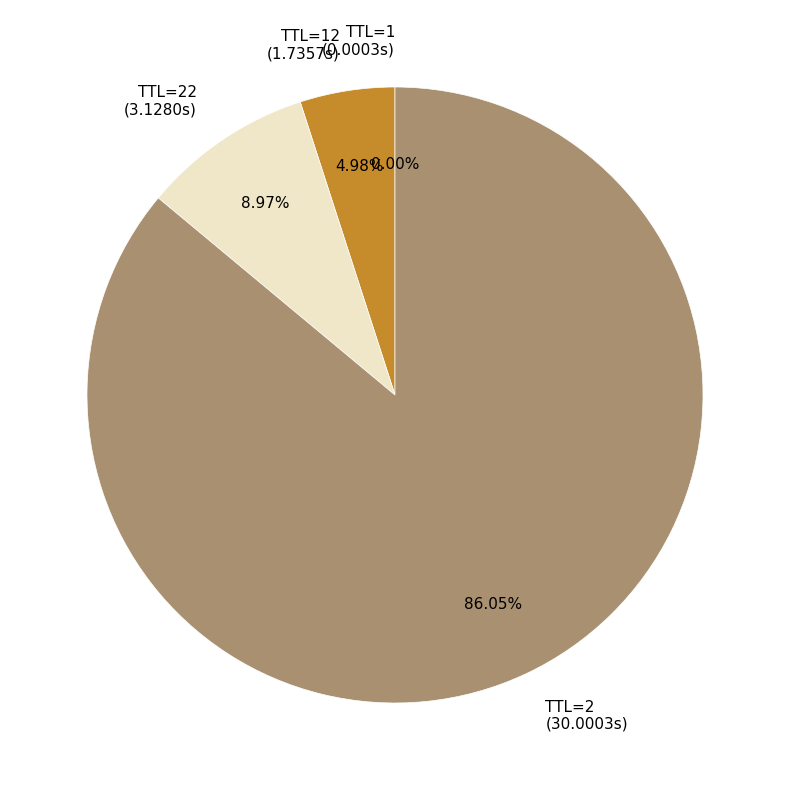

Which slice represents more than half of the pie?

TTL=2 (30.0003s)